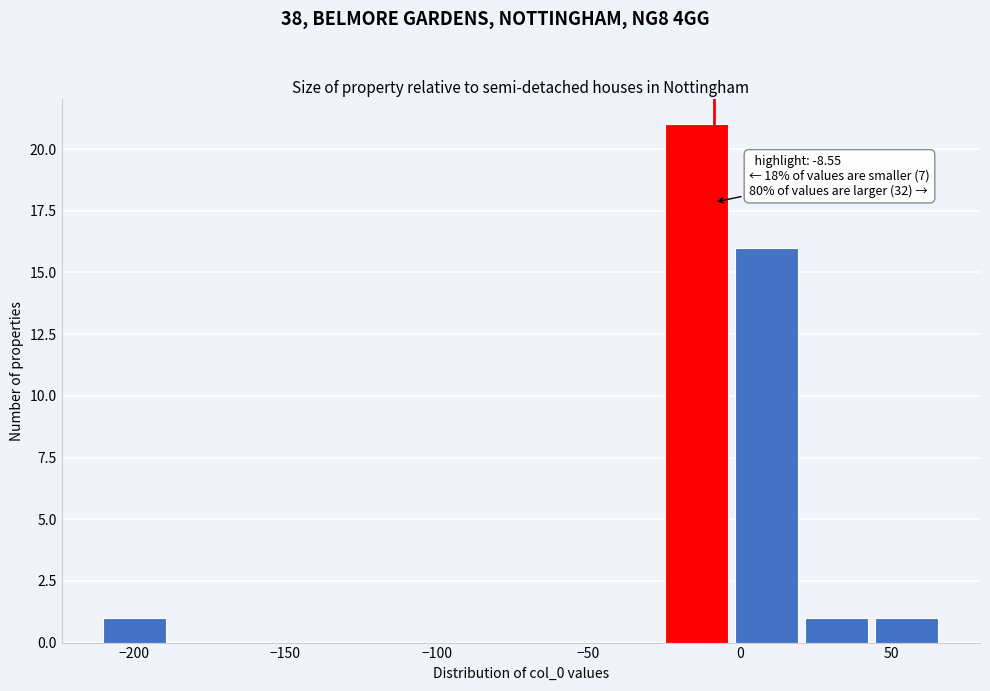

Which range on the x-axis has the tallest bar?

-25 to 0